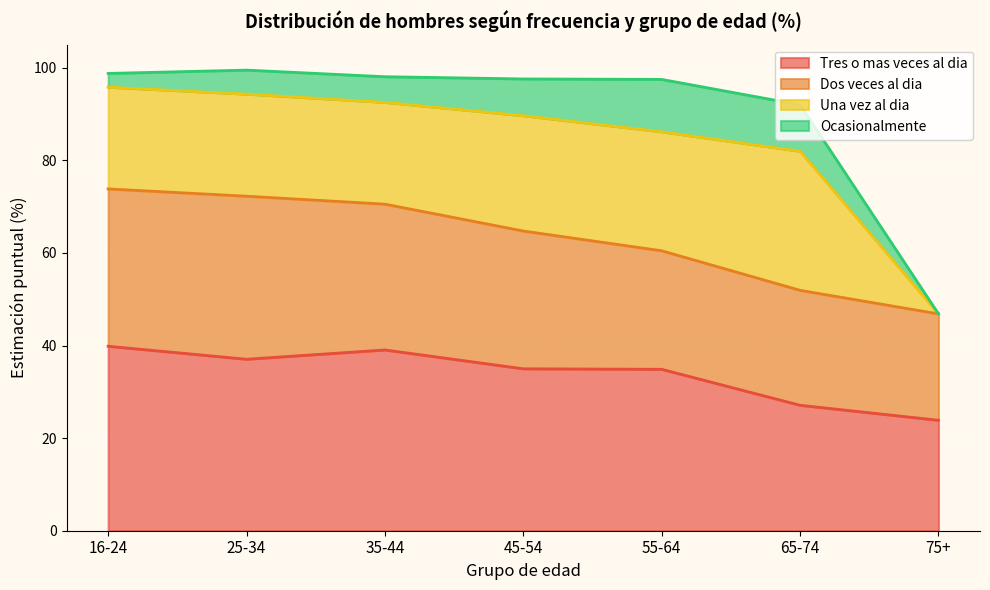

True or false: Dos veces al dia has more than 2 points higher than both neighbors.

False